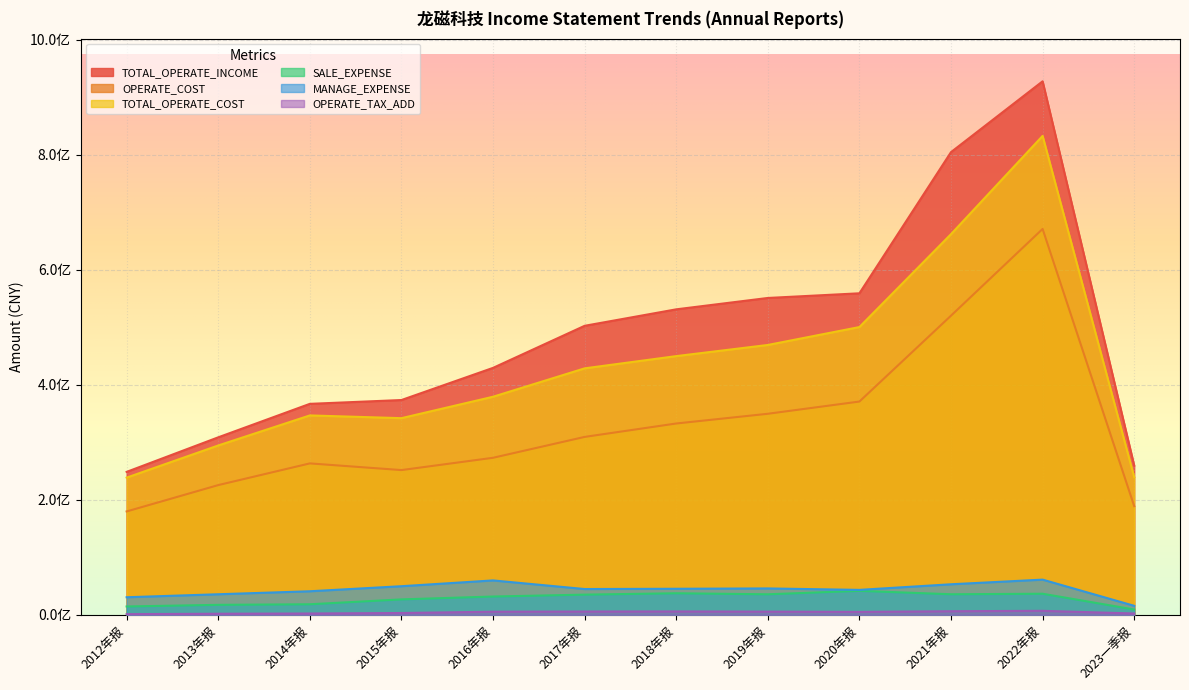

What value does the SALE_EXPENSE series have at 2017年报?

35010755.2